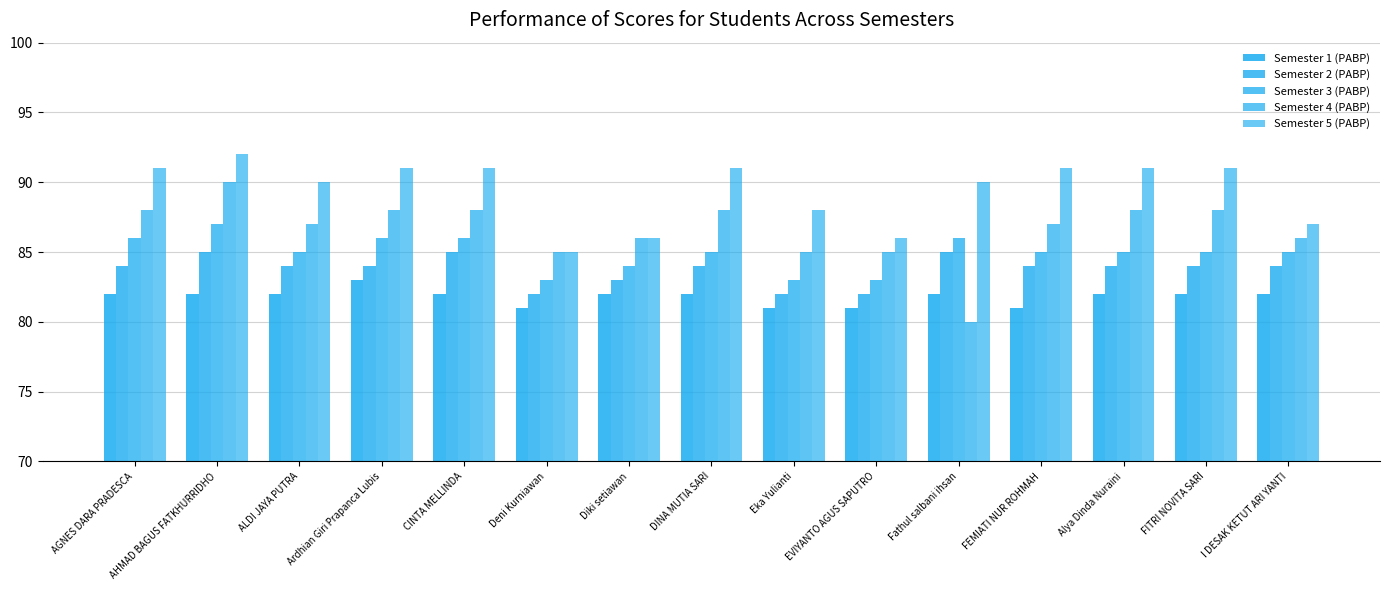

Count the number of data series in this chart.

5